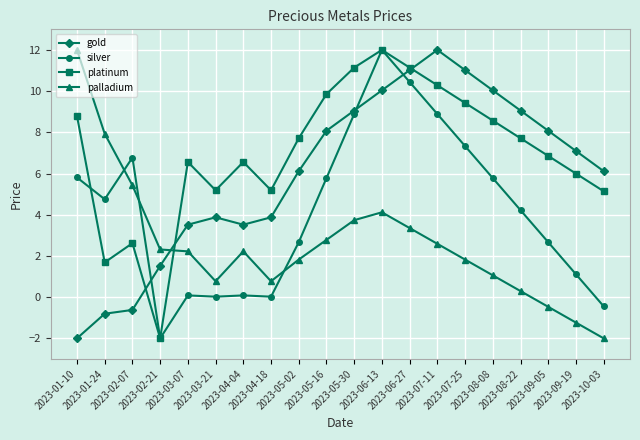

Where does the silver series first go above 4?

2023-01-10